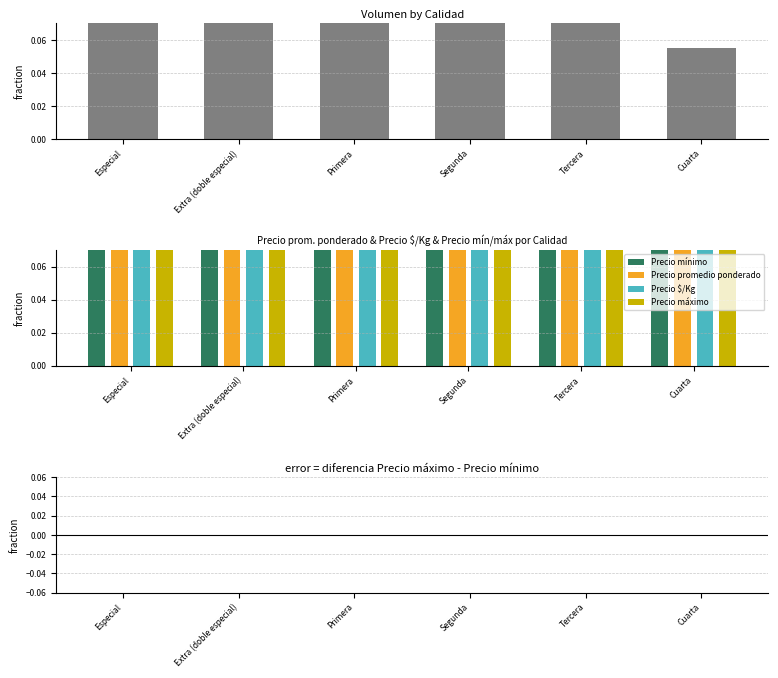

Which has a higher value, Primera or Segunda?

Primera